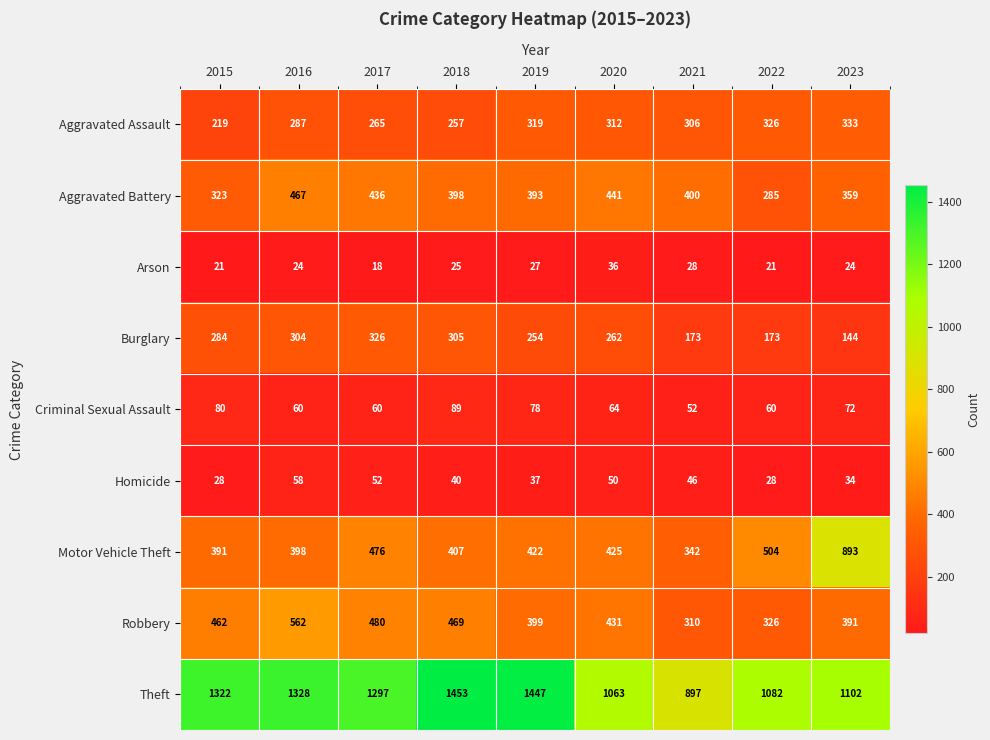

What is the total value across all series at 2018?

3443